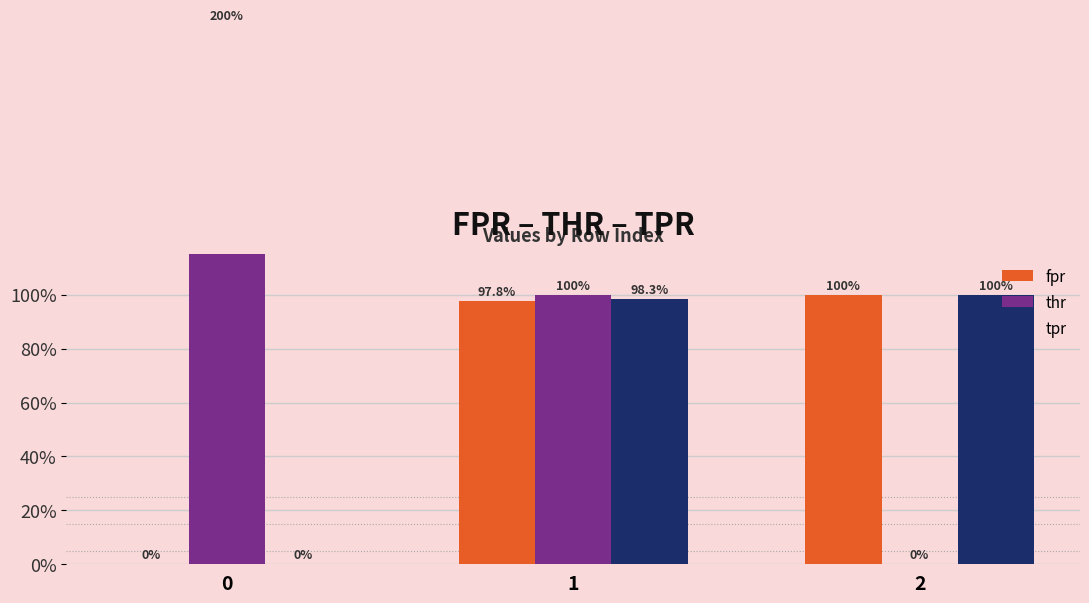

How many bars are there in total?

9